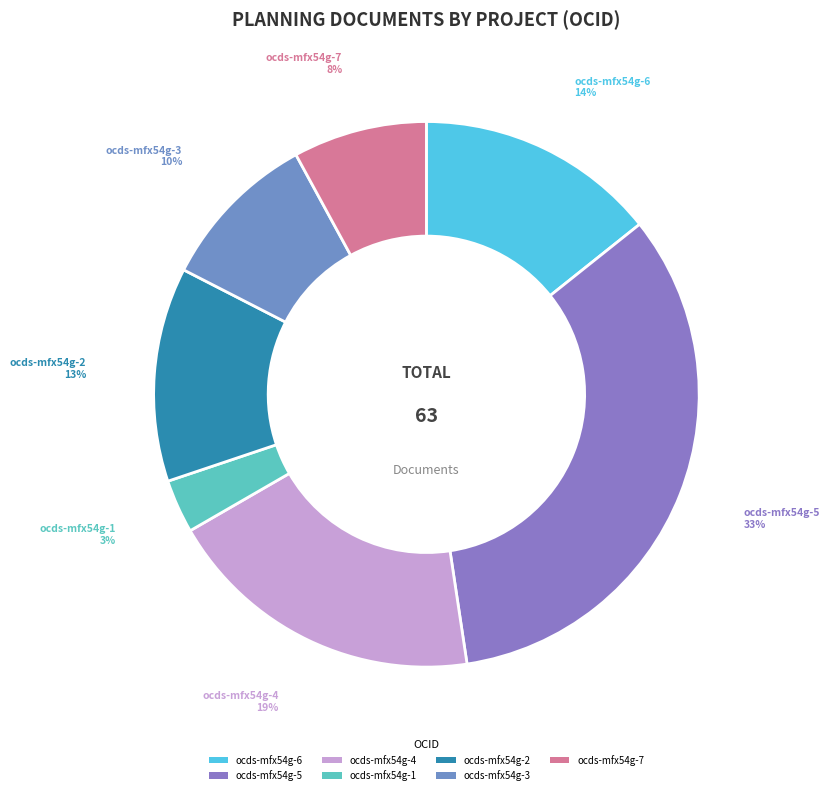

Do ocds-mfx54g-6 and ocds-mfx54g-7 together represent more than half of the pie?

No